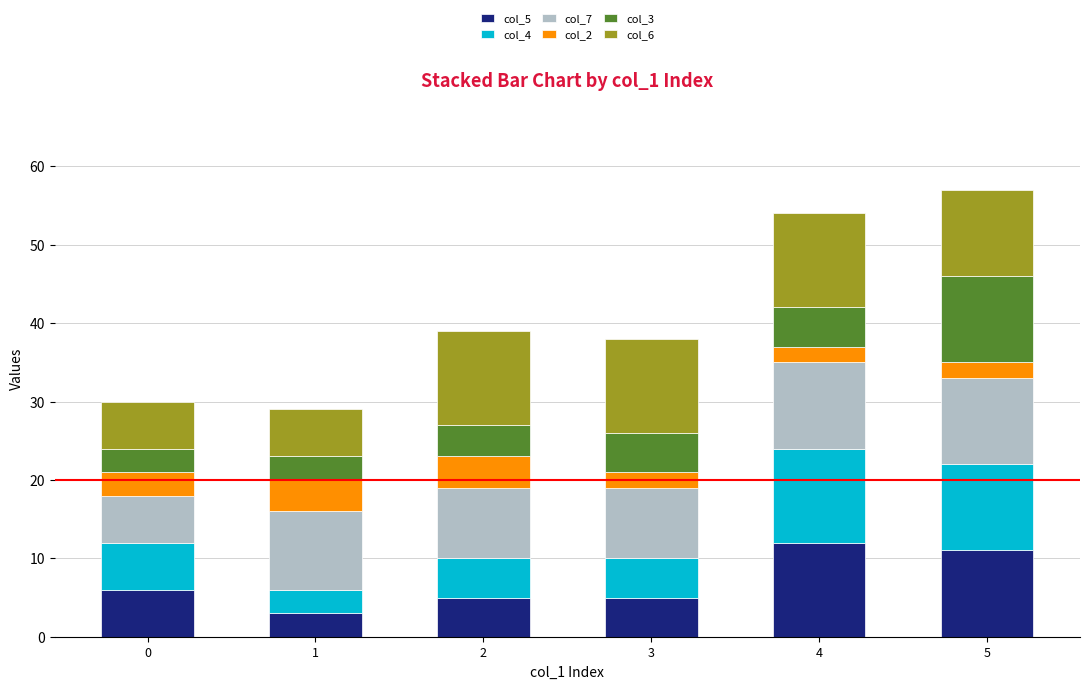

What is the total value across all series at 1?

29